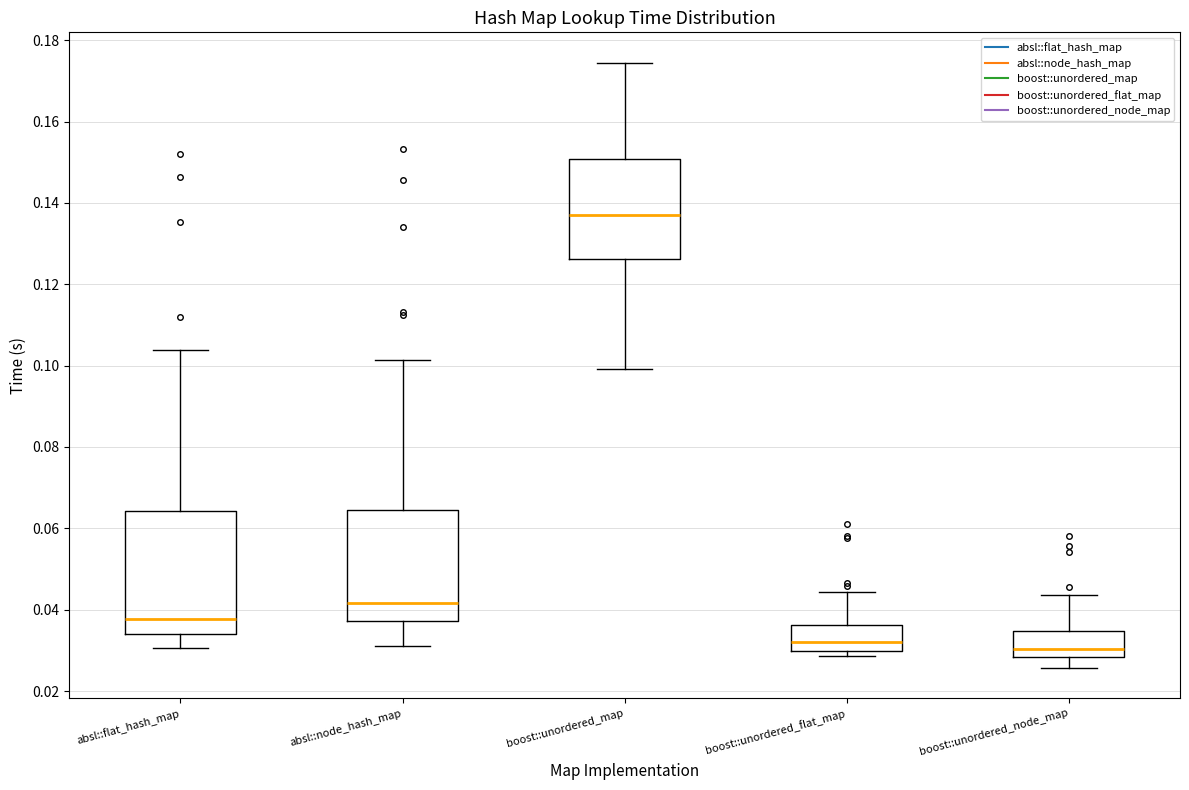

Which box is the tallest, from its lower edge to its upper edge?

absl::flat_hash_map